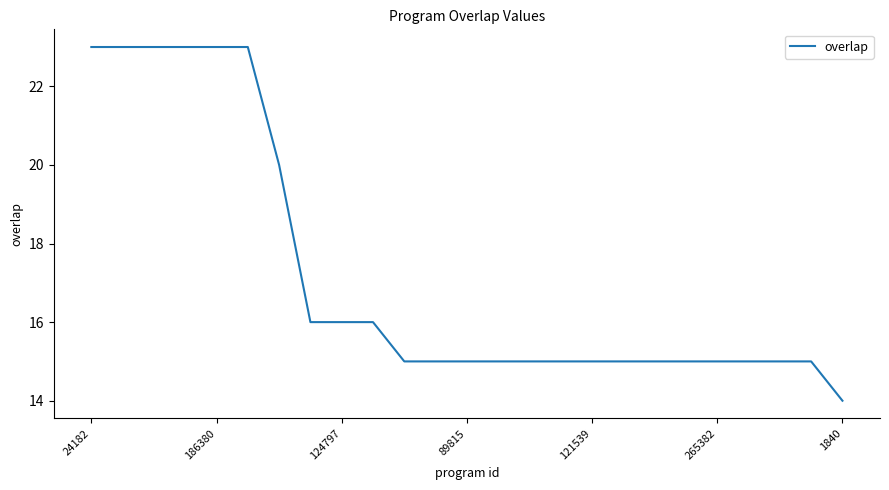

What is the minimum value shown in the chart?

14